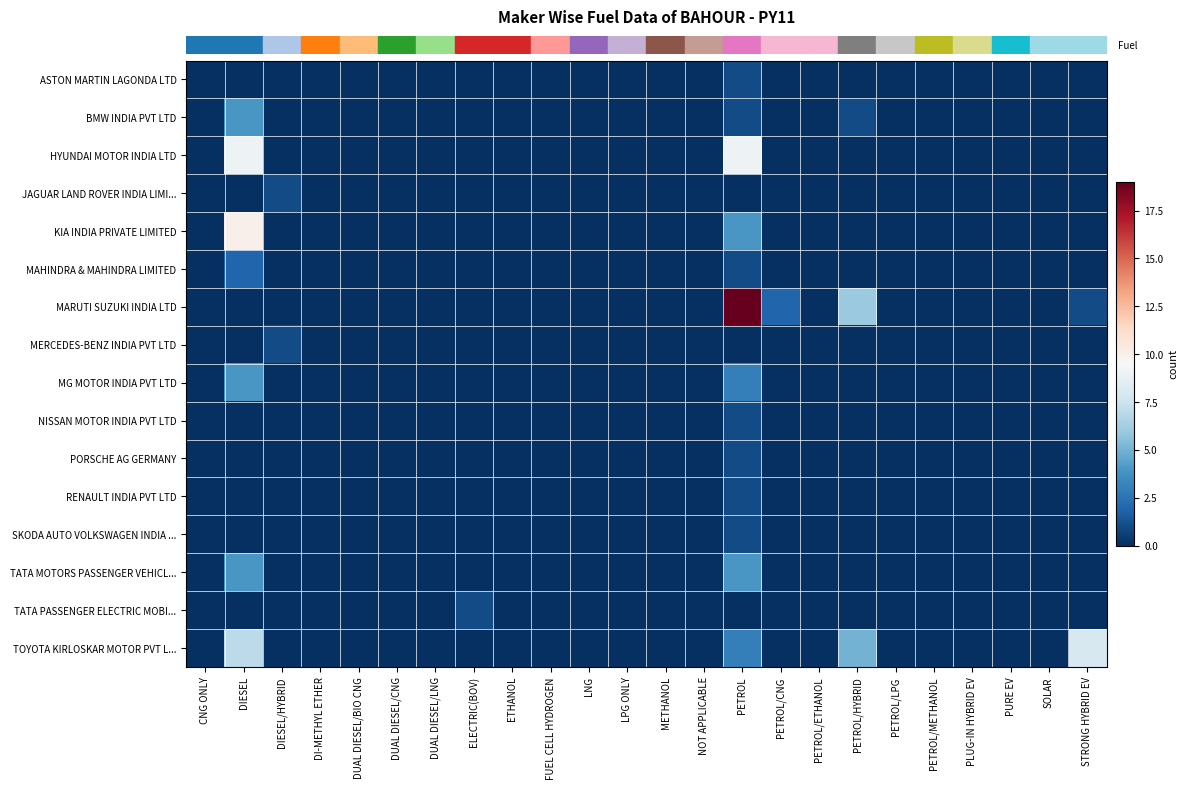

What is the greatest value displayed?

19